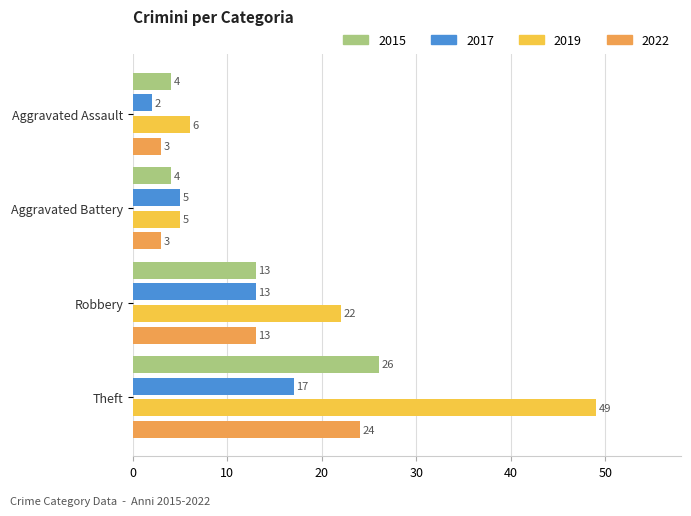

What are all the series names shown in the legend?

2015, 2017, 2019, 2022